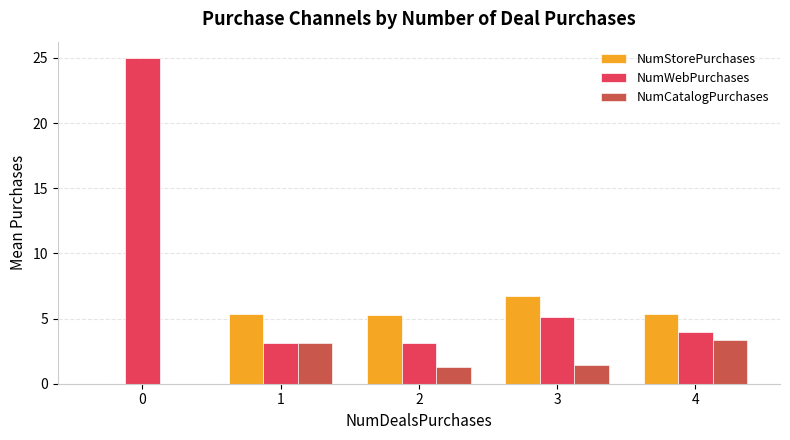

Is it true that NumCatalogPurchases equals 3.1 at 1?

True